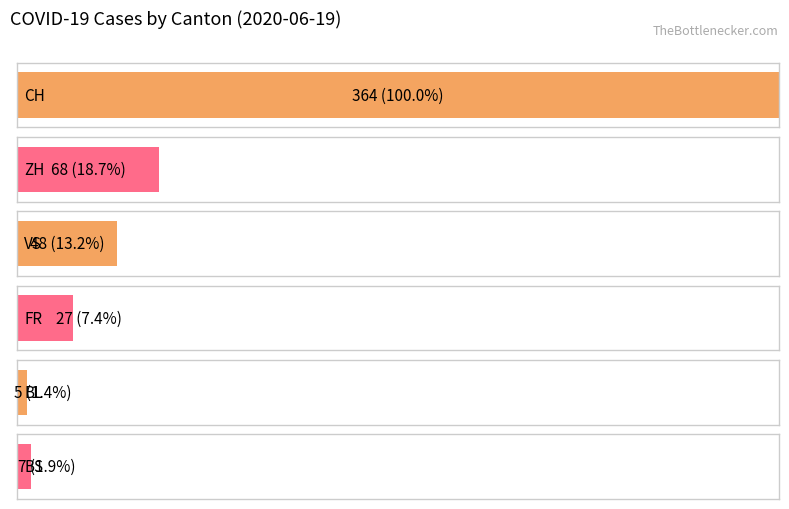

Which series has the largest total across all categories?

CH